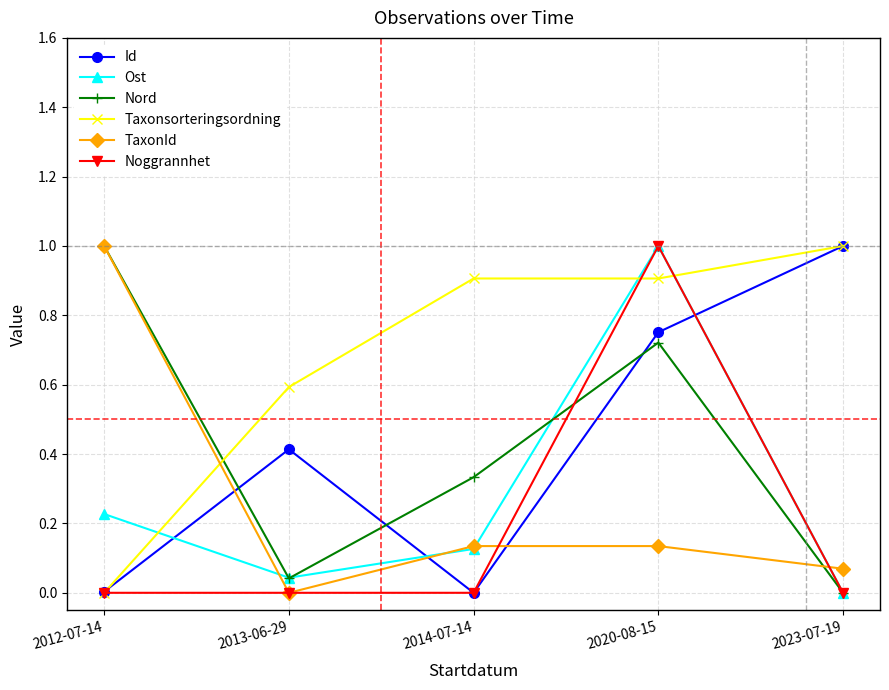

What is the average value of the Id series?

0.4